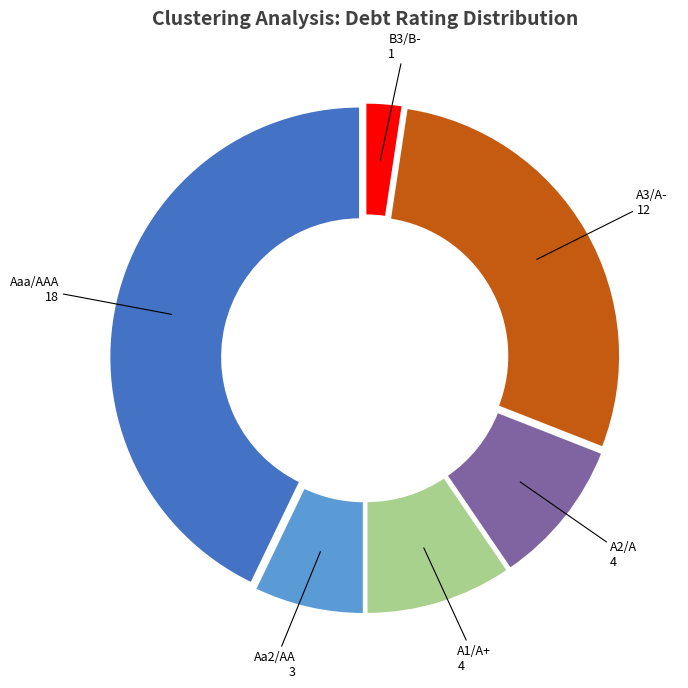

Count the number of slices in the pie.

6